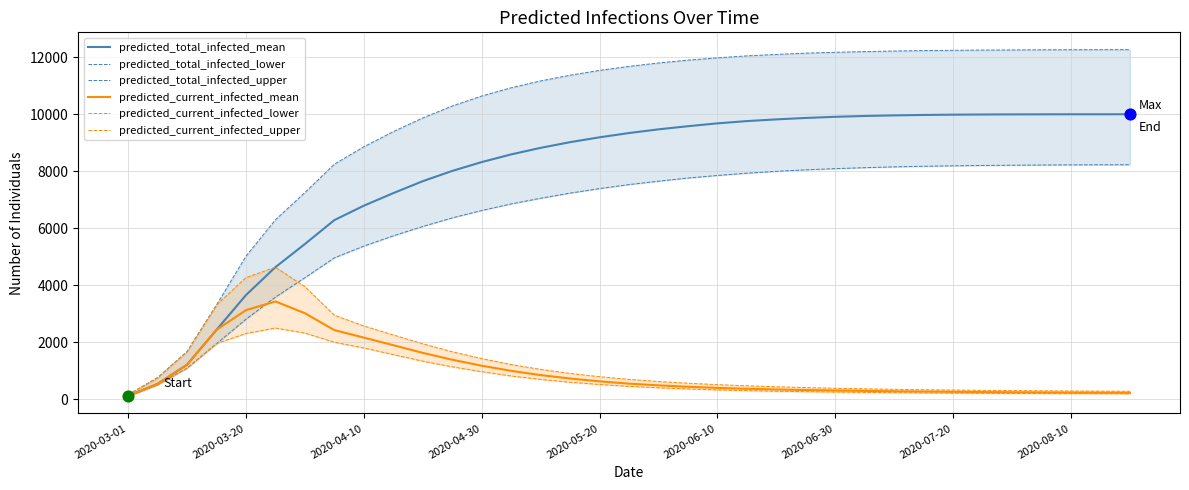

At how many categories does at least one series exceed 8688?

27